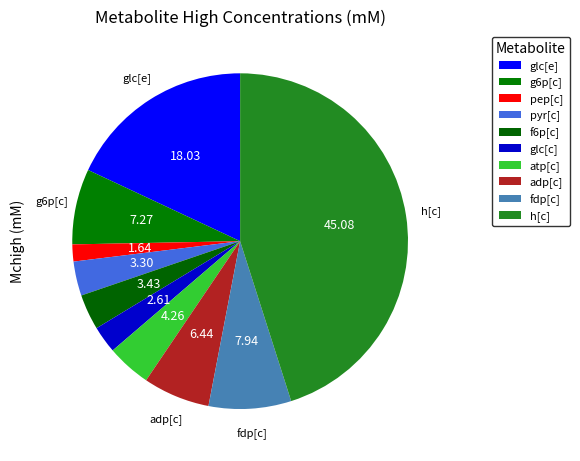

Count the number of slices in the pie.

10